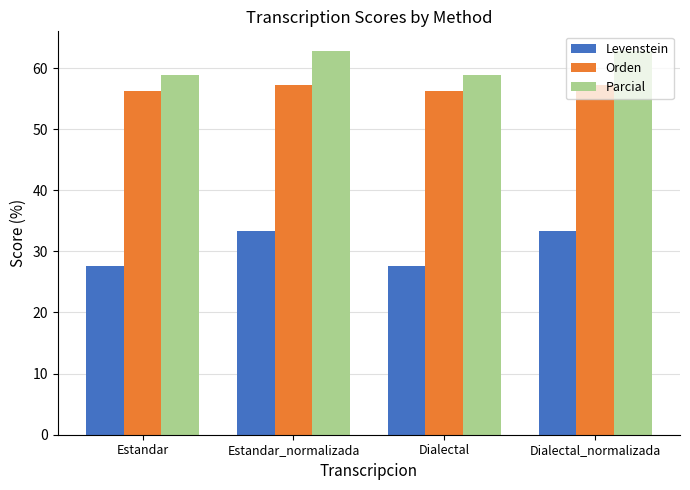

What is the difference between the maximum and minimum values in the Orden series?

0.9